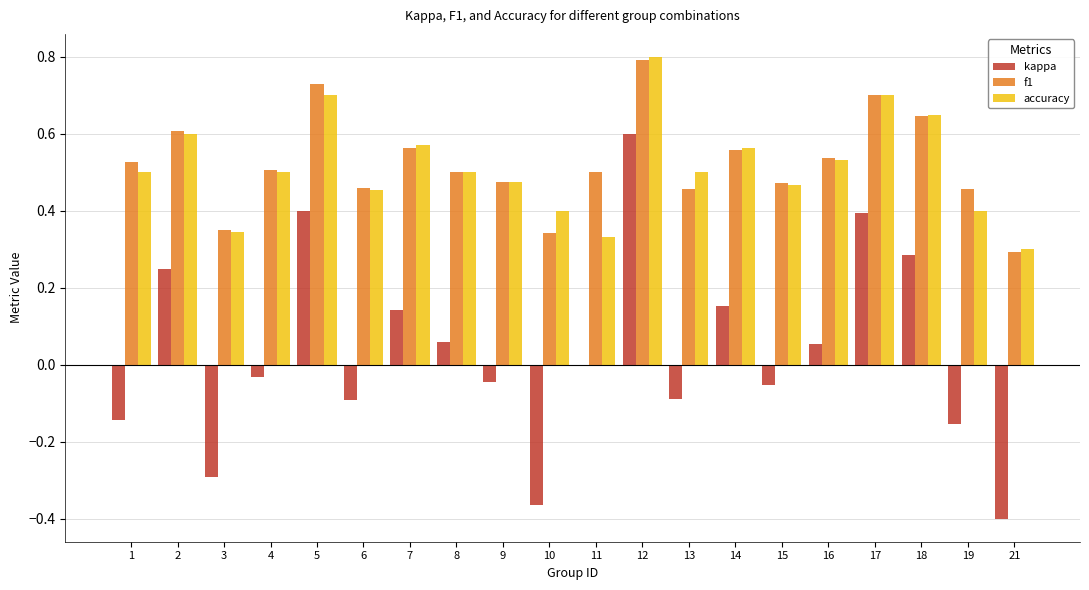

Are the bars horizontal?

No